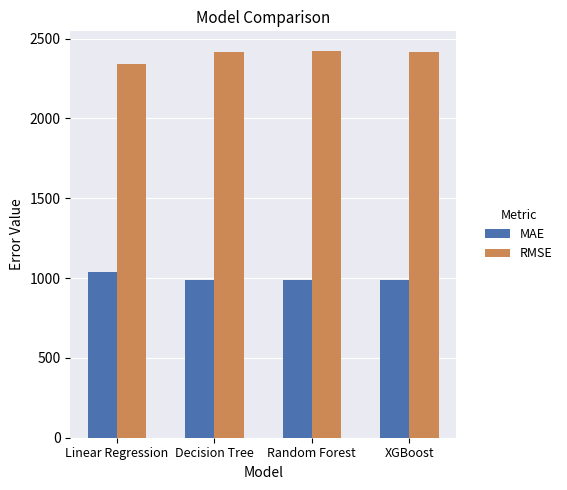

What is the label of the 4th bar from the right?

Linear Regression